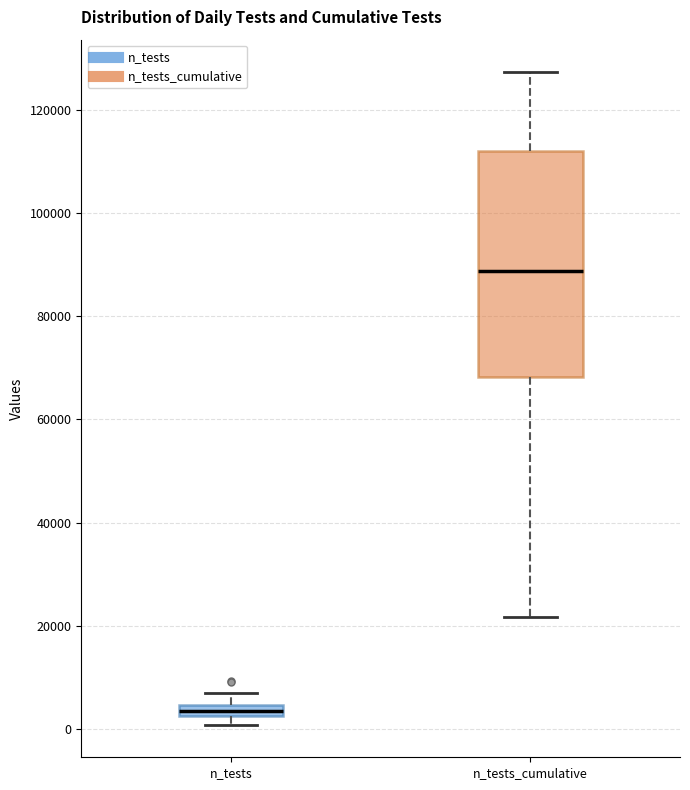

Comparing the boxes themselves (not the whiskers), which one is the tallest?

n_tests_cumulative